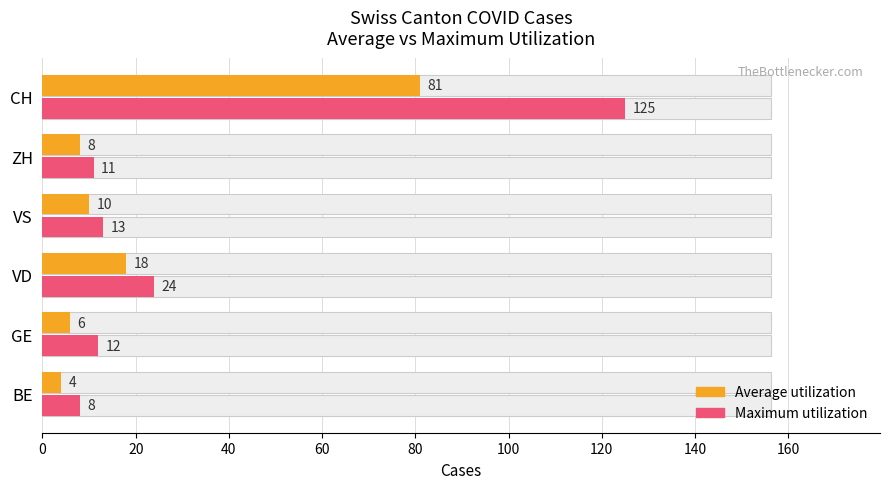

Reading right to left, list all the values displayed in this chart.

Average utilization: 81	8	10	18	6	4
Maximum utilization: 125	11	13	24	12	8